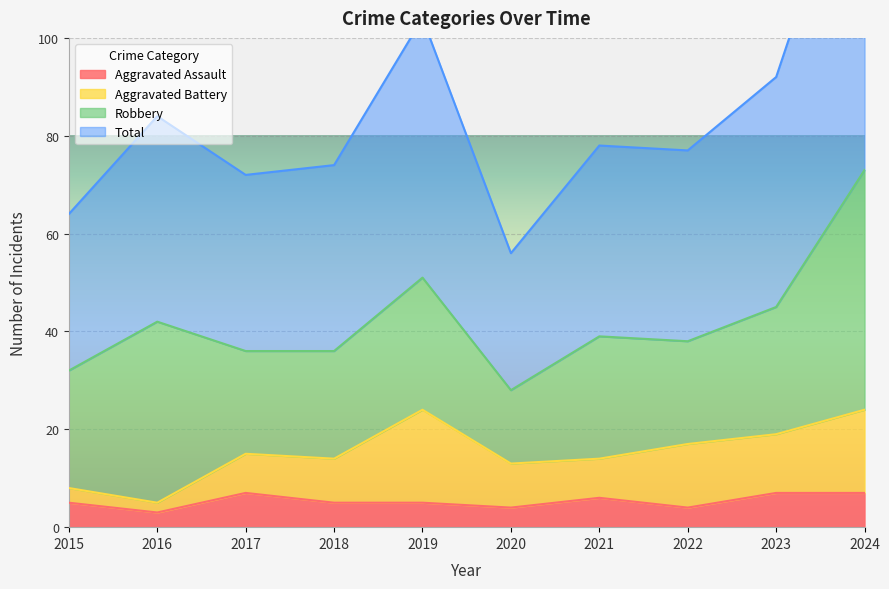

The value of Total at 2017 is 72. True or false?

True